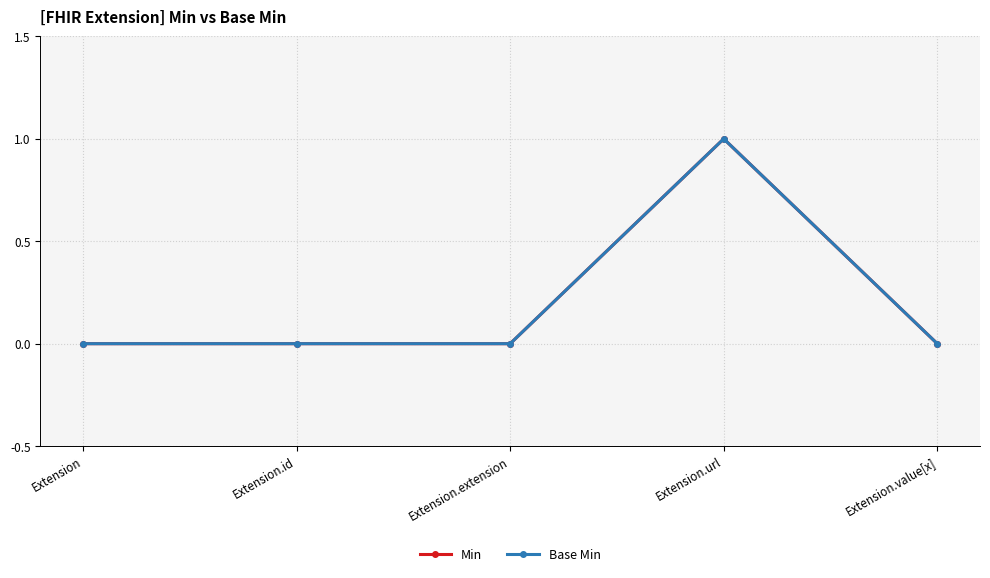

What is the sum of all Min values?

1